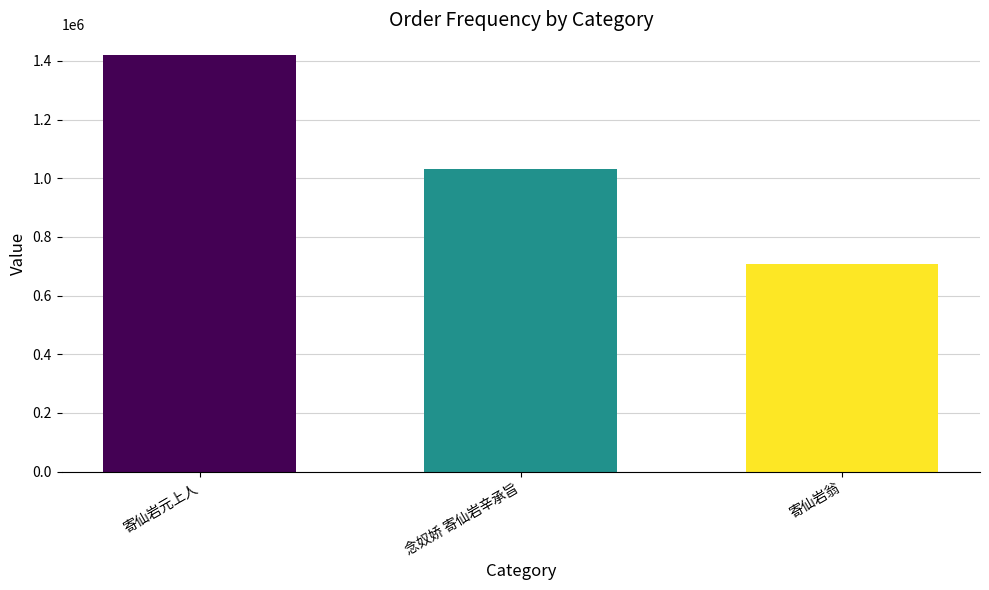

True or false: the data shows 1419915 at 寄仙岩元上人.

True